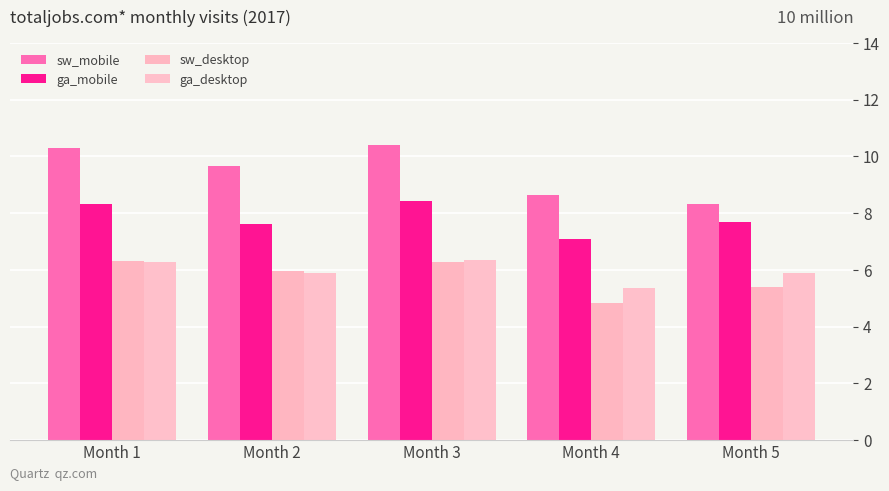

Between Month 1 and Month 5, which series saw the biggest shift?

sw_mobile